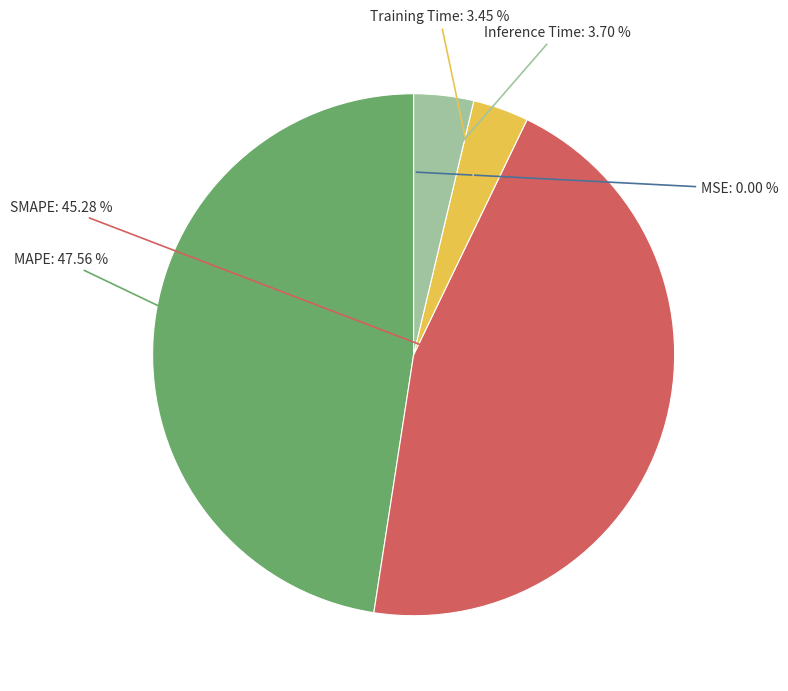

Is there any slice that represents more than half of the pie?

No